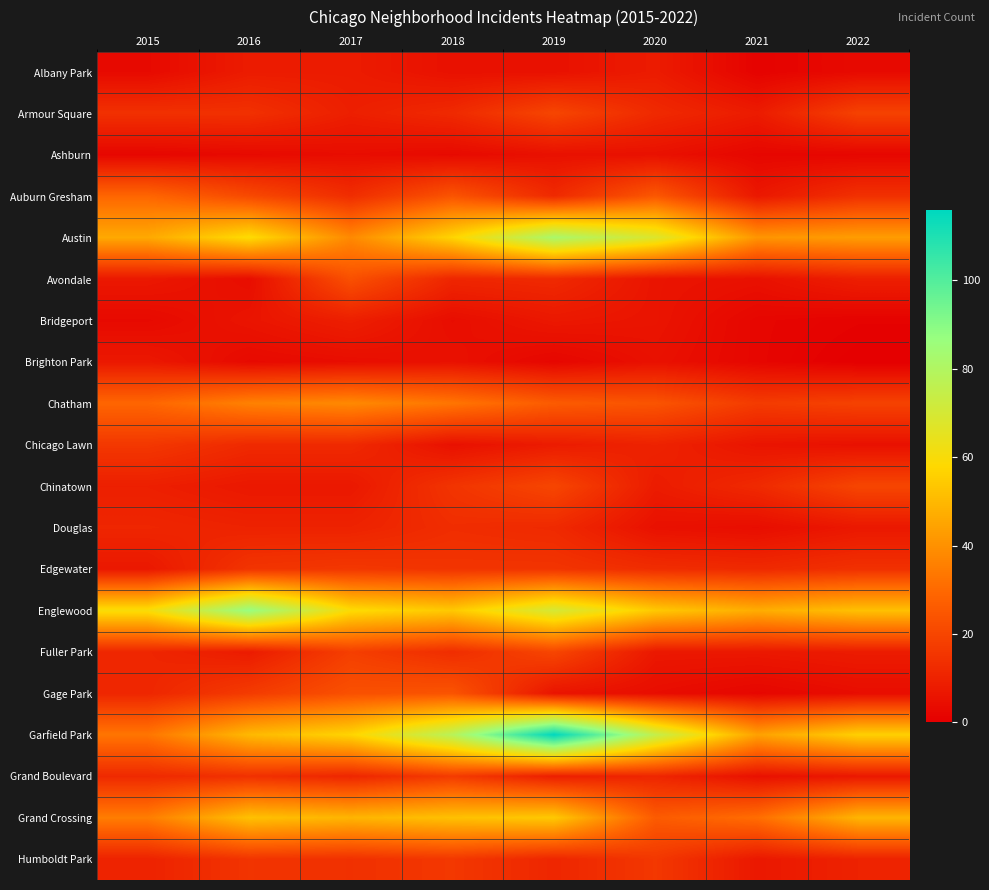

Reading left to right, extract all data points from this chart.

Albany Park: 2015=3	2016=8	2017=8	2018=5	2019=5	2020=8	2021=1	2022=3
Armour Square: 2015=14	2016=14	2017=9	2018=12	2019=20	2020=12	2021=8	2022=19
Ashburn: 2015=2	2016=3	2017=4	2018=3	2019=5	2020=5	2021=2	2022=2
Auburn Gresham: 2015=29	2016=21	2017=13	2018=24	2019=12	2020=25	2021=7	2022=14
Austin: 2015=46	2016=59	2017=38	2018=57	2019=82	2020=68	2021=41	2022=43
Avondale: 2015=7	2016=4	2017=23	2018=11	2019=12	2020=6	2021=5	2022=9
Bridgeport: 2015=3	2016=6	2017=9	2018=4	2019=7	2020=6	2021=2	2022=1
Brighton Park: 2015=7	2016=3	2017=4	2018=5	2019=2	2020=5	2021=2	2022=0
Chatham: 2015=29	2016=36	2017=38	2018=33	2019=26	2020=24	2021=17	2022=19
Chicago Lawn: 2015=16	2016=12	2017=12	2018=5	2019=8	2020=10	2021=6	2022=5
Chinatown: 2015=9	2016=7	2017=7	2018=15	2019=20	2020=8	2021=12	2022=20
Douglas: 2015=11	2016=10	2017=10	2018=13	2019=12	2020=5	2021=4	2022=7
Edgewater: 2015=7	2016=15	2017=16	2018=15	2019=15	2020=13	2021=12	2022=14
Englewood: 2015=60	2016=87	2017=59	2018=54	2019=70	2020=54	2021=47	2022=52
Fuller Park: 2015=11	2016=8	2017=18	2018=13	2019=20	2020=7	2021=7	2022=8
Gage Park: 2015=11	2016=17	2017=23	2018=24	2019=6	2020=4	2021=2	2022=4
Garfield Park: 2015=33	2016=50	2017=57	2018=78	2019=116	2020=75	2021=44	2022=56
Grand Boulevard: 2015=12	2016=14	2017=11	2018=17	2019=9	2020=11	2021=5	2022=7
Grand Crossing: 2015=35	2016=52	2017=49	2018=52	2019=54	2020=26	2021=31	2022=49
Humboldt Park: 2015=10	2016=15	2017=14	2018=16	2019=11	2020=16	2021=7	2022=10